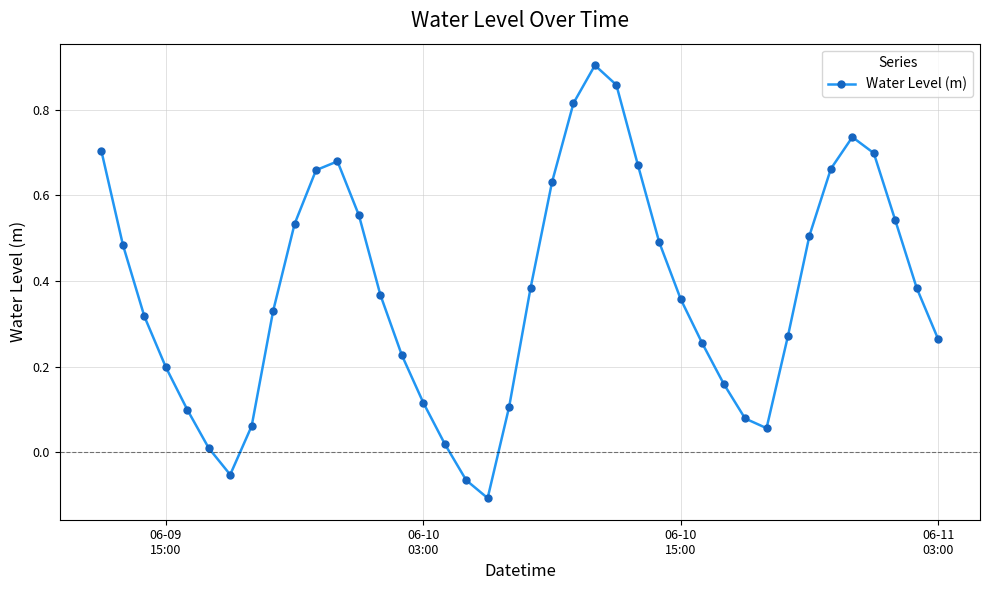

What is the difference between the maximum and minimum values?

1.0